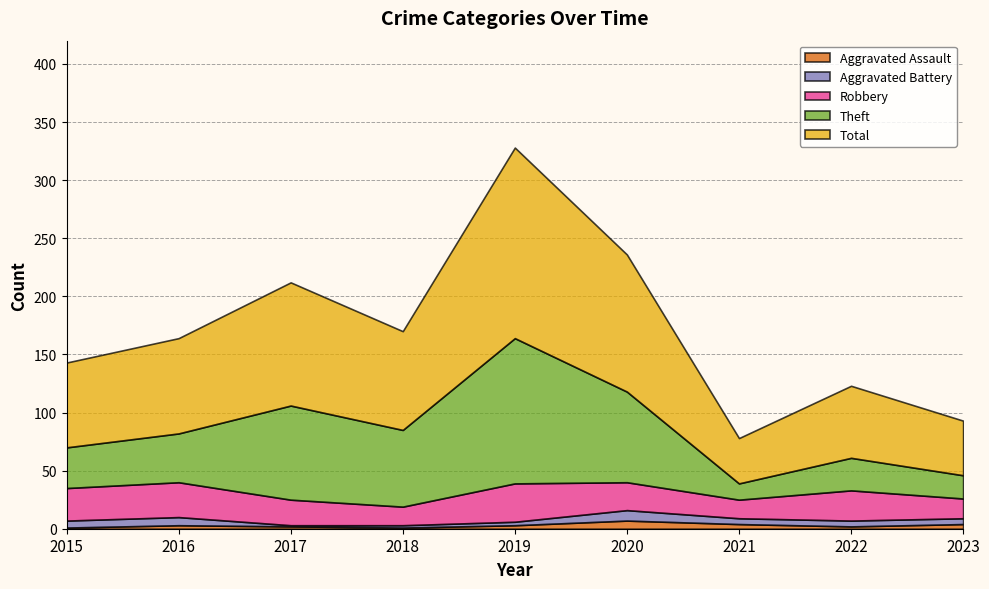

Reading left to right, list all the values displayed in this chart.

Aggravated Assault: 1	3	2	1	3	7	4	2	4
Aggravated Battery: 6	7	1	2	3	9	5	5	5
Robbery: 28	30	22	16	33	24	16	26	17
Theft: 35	42	81	66	125	78	14	28	20
Total: 73	82	106	85	164	118	39	62	47